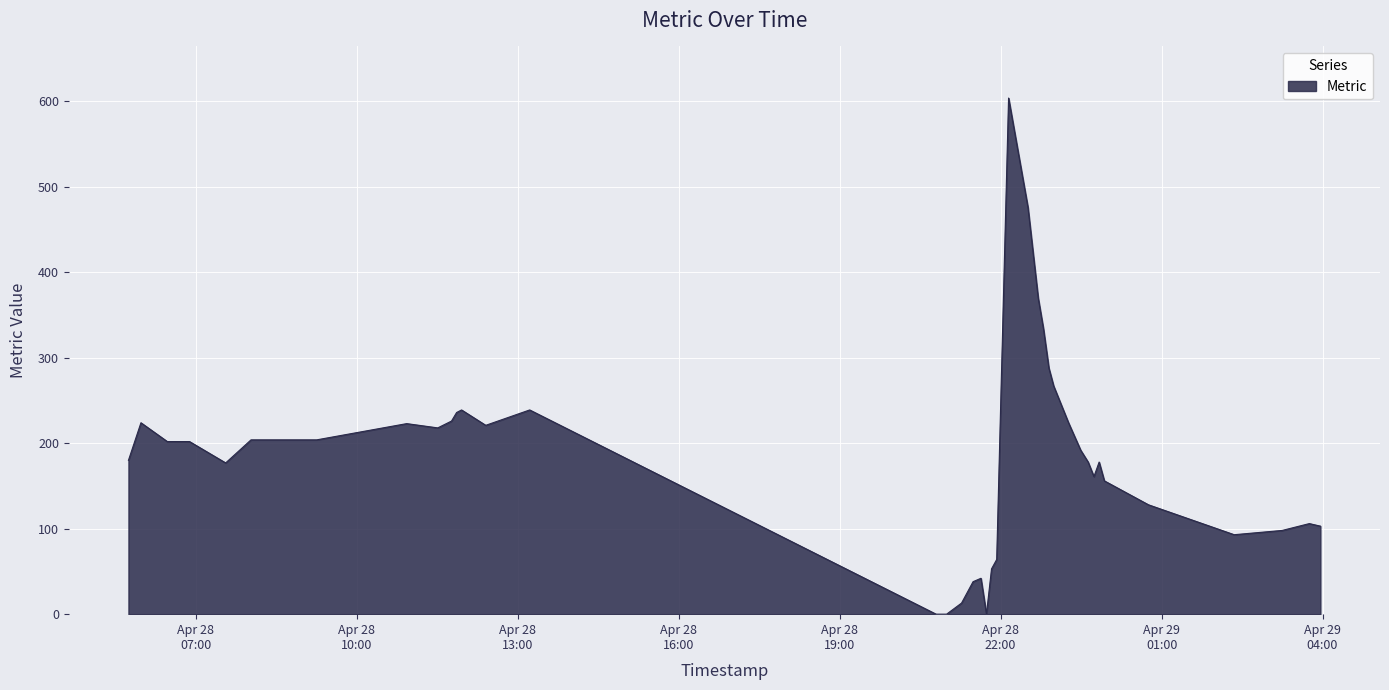

What is the maximum value shown in the chart?

604